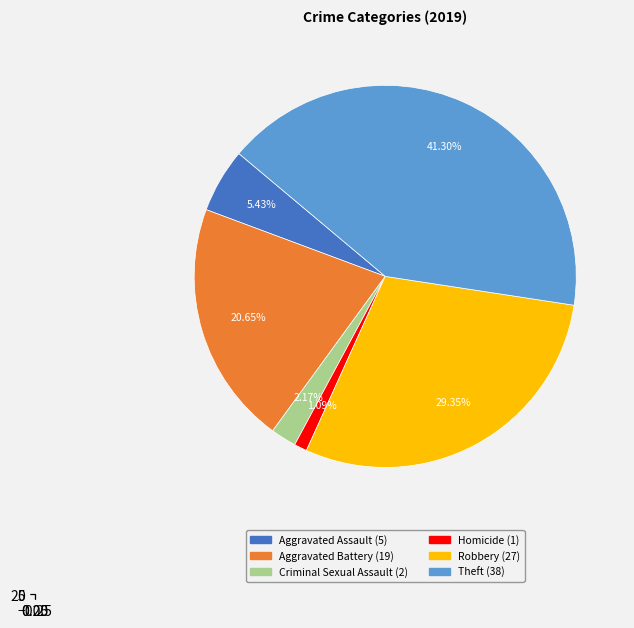

Rank the categories by value from highest to lowest.

Theft, Robbery, Aggravated Battery, Aggravated Assault, Criminal Sexual Assault, Homicide